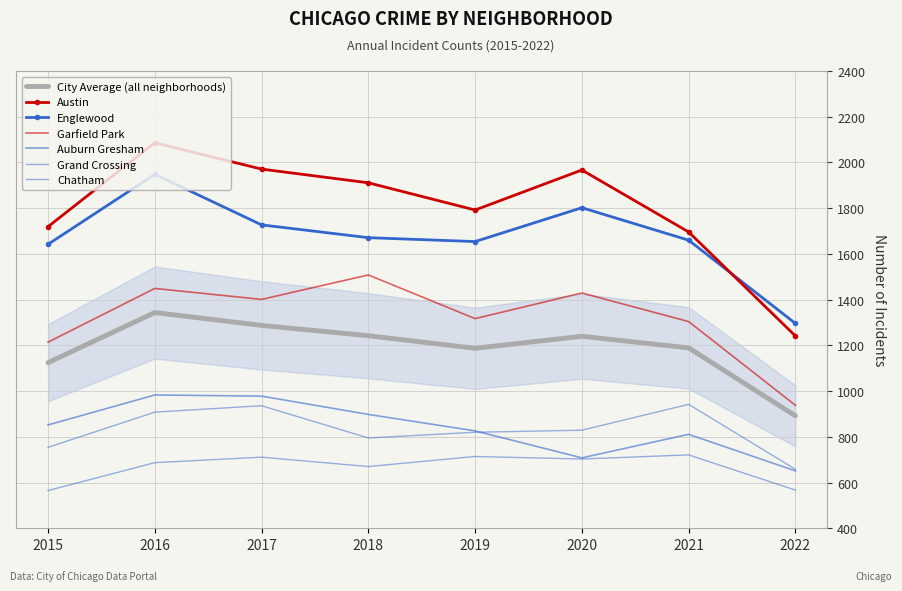

Reading left to right, transcribe all the data shown in this chart.

Austin: 1719	2086	1971	1911	1792	1967	1696	1241
Englewood: 1642	1948	1727	1671	1654	1802	1660	1296
Garfield Park: 1214	1449	1401	1508	1317	1429	1304	938
Auburn Gresham: 852	983	978	898	826	708	811	651
Grand Crossing: 754	908	936	795	820	829	942	658
Chatham: 565	687	711	670	714	703	721	567